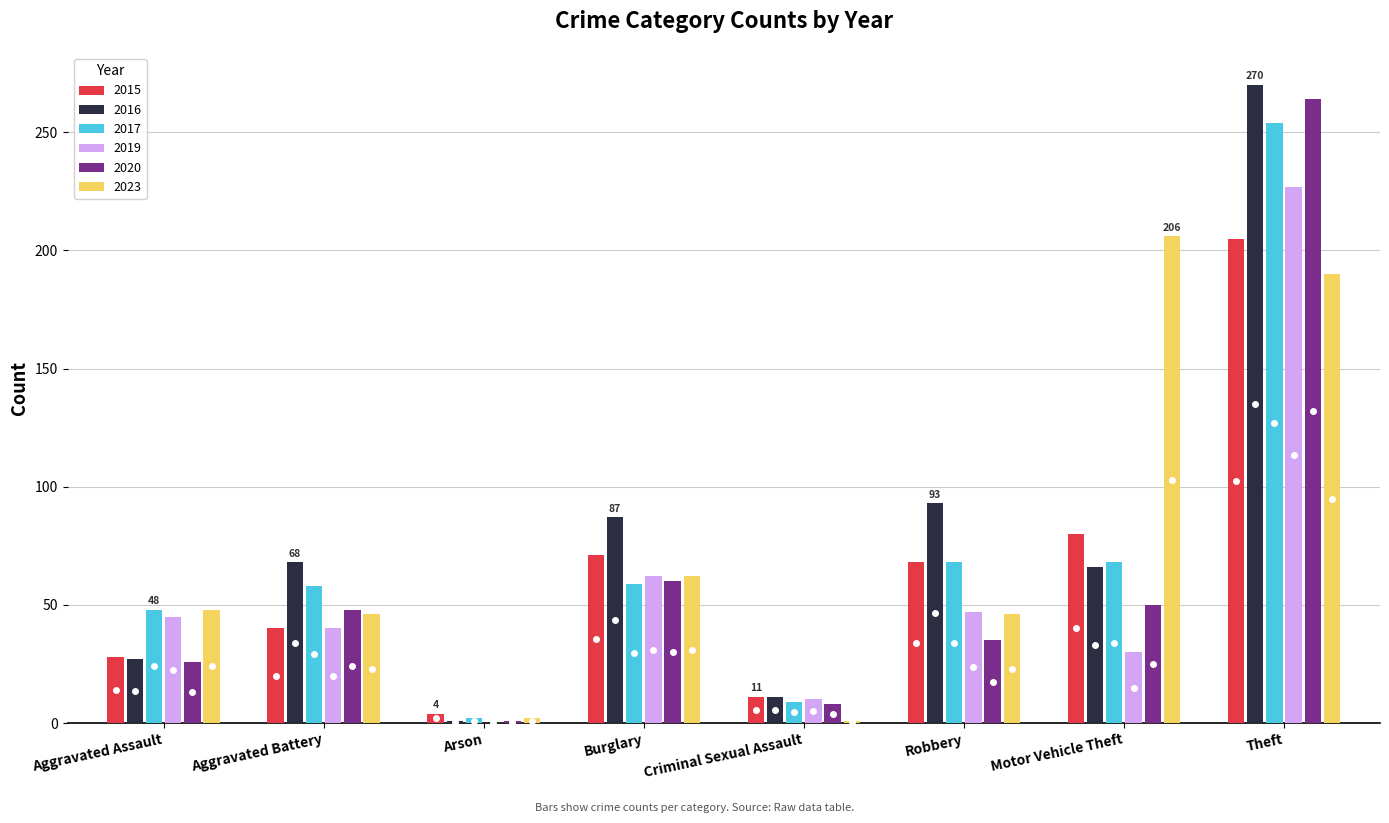

What is the highest value of the 2017 series?

254